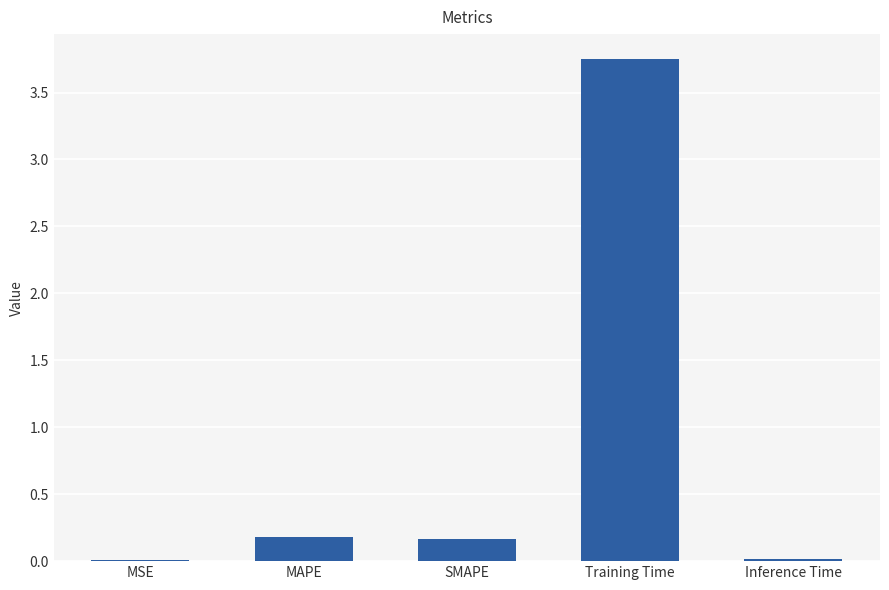

At which category does the chart reach its peak across all series?

Training Time